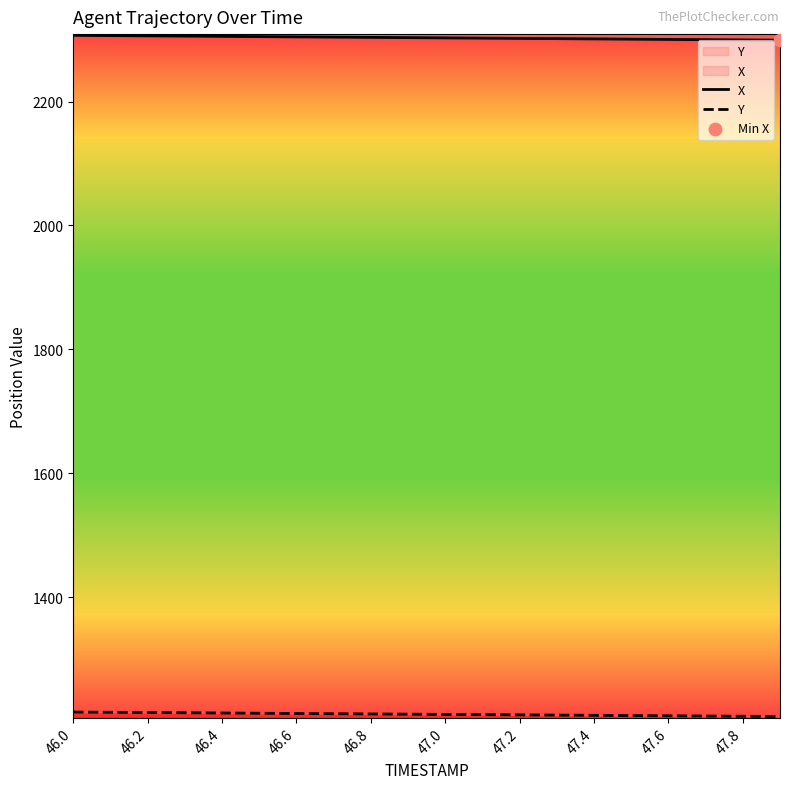

What are all the series names shown in the legend?

X, Y